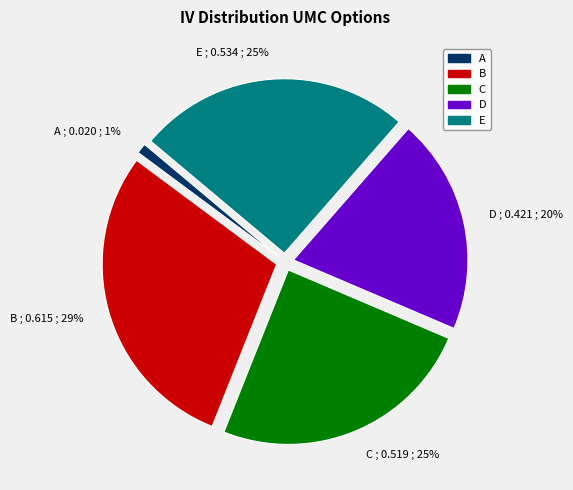

What is the smallest slice in the pie chart?

A ; 0.020 ; 1%